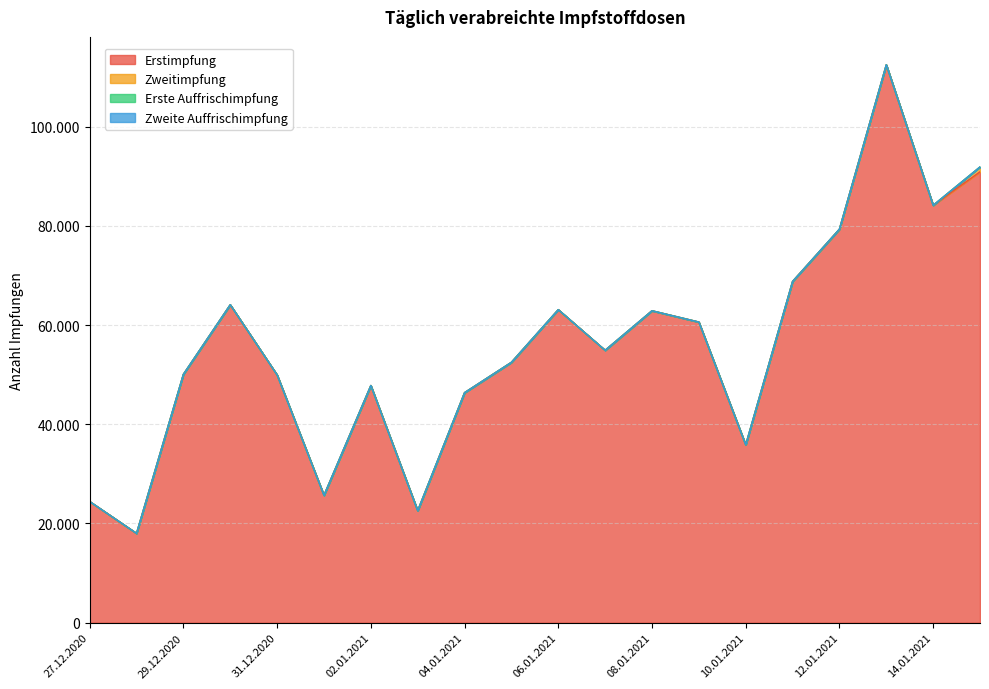

Reading left to right, transcribe all the data shown in this chart.

Erstimpfung: 24429	18007	50065	64088	49939	25672	47804	22573	46362	52484	63097	54908	62875	60600	35845	68785	79322	112451	84132	90882
Zweitimpfung: 0	0	0	0	0	0	0	0	0	0	0	0	0	0	0	0	0	0	0	983
Erste Auffrischimpfung: 0	0	0	0	0	0	0	0	0	0	0	0	0	0	0	0	0	0	0	0
Zweite Auffrischimpfung: 0	0	0	0	0	0	0	0	0	0	0	0	0	0	0	0	0	0	0	0